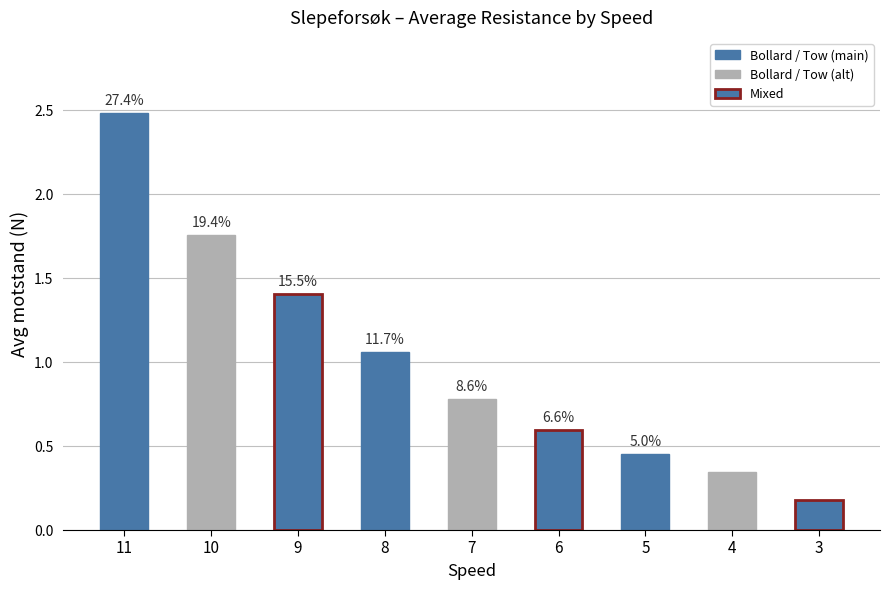

Which has a higher value, 3 or 6?

6